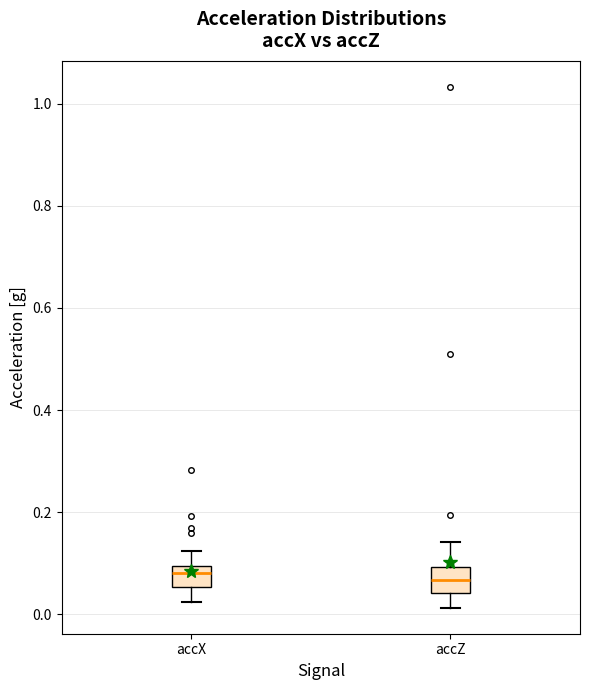

Where is the upper edge of the box for accZ on the y-axis? The values are not printed on the chart, so give them approximately, as read against the axis.

0.10